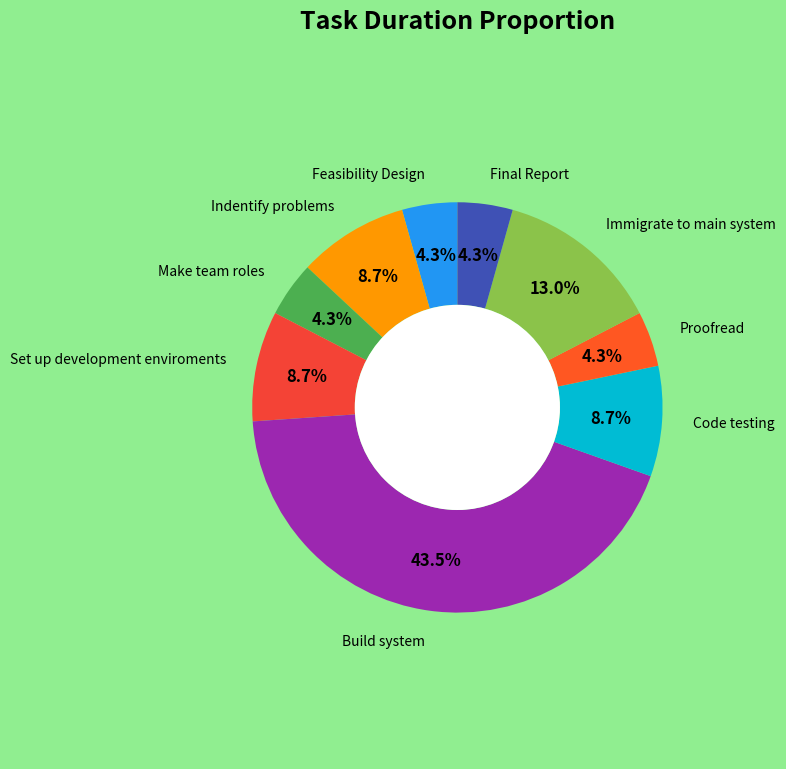

Is there any slice that represents more than half of the pie?

No